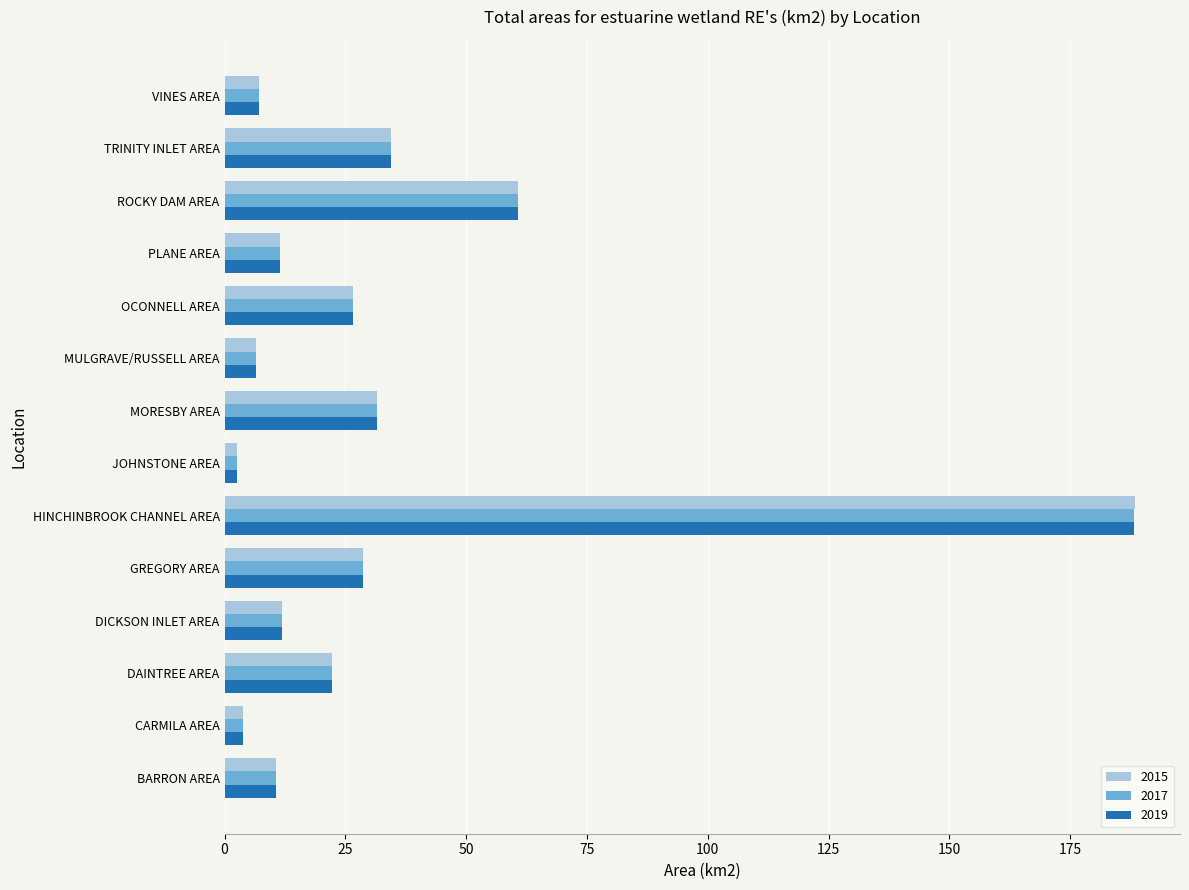

At which label is 2017 closest to 95?

ROCKY DAM AREA